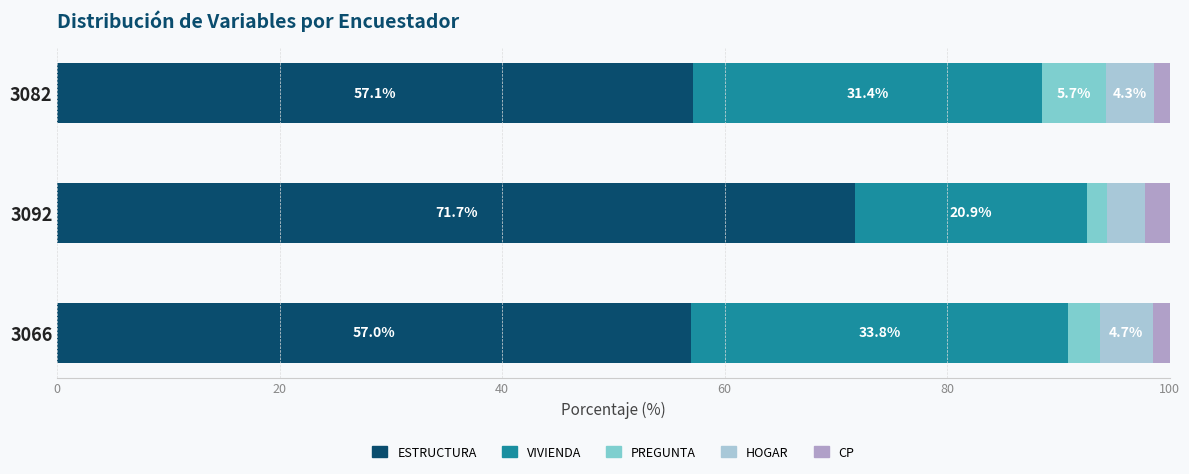

What is the difference between the maximum and minimum values in the ESTRUCTURA series?

14.7